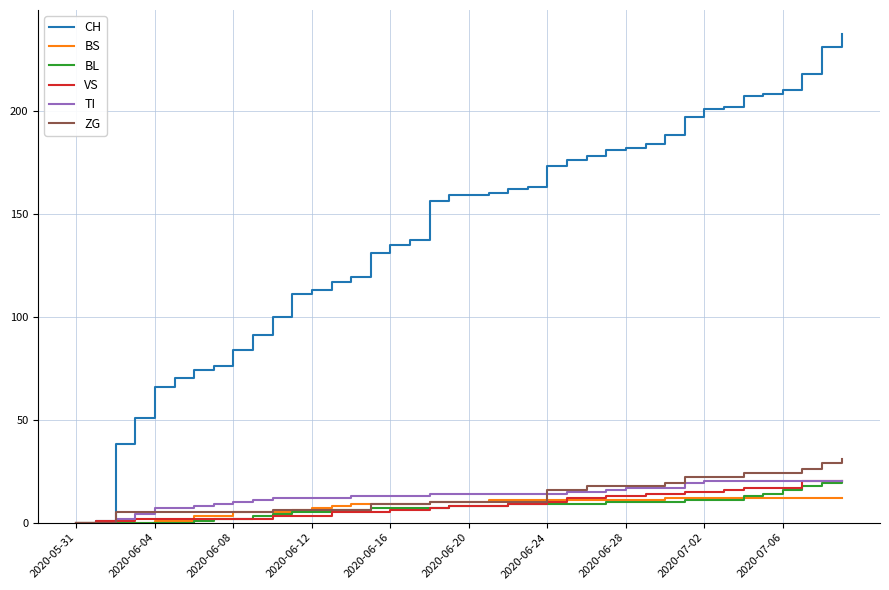

What is the highest value of the ZG series?

31